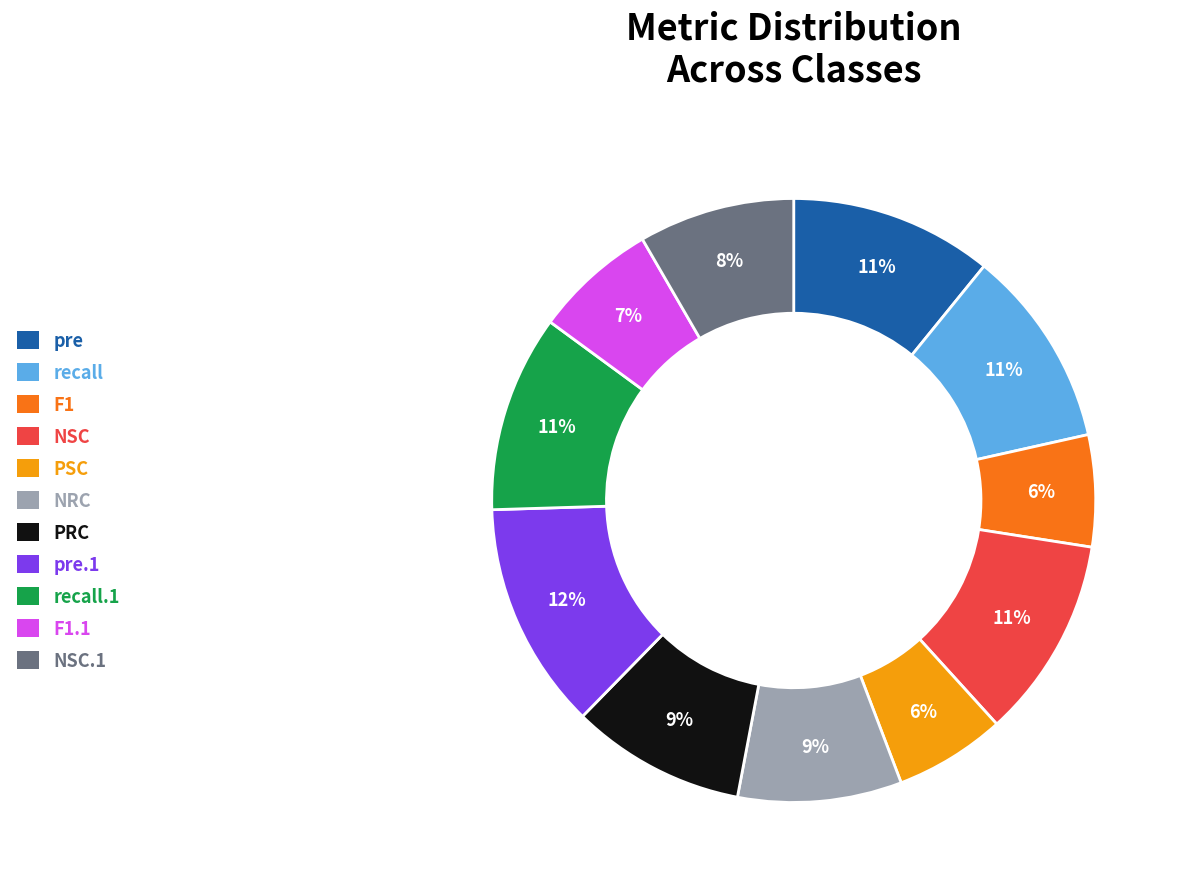

Is there any slice that represents more than half of the pie?

No